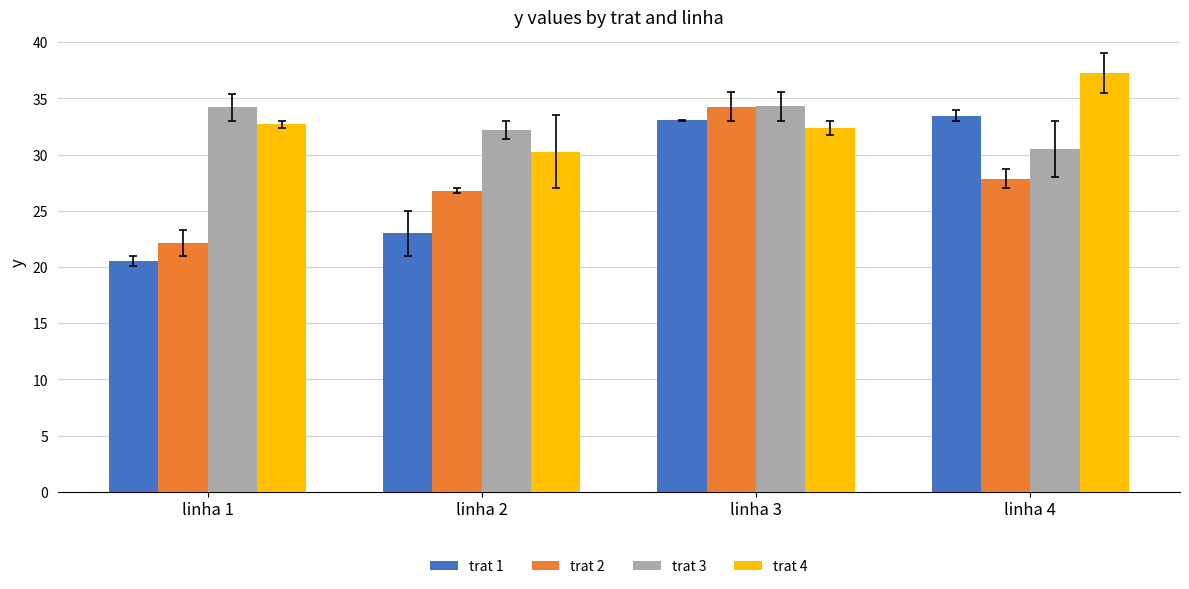

What is the minimum value shown in the chart?

20.6